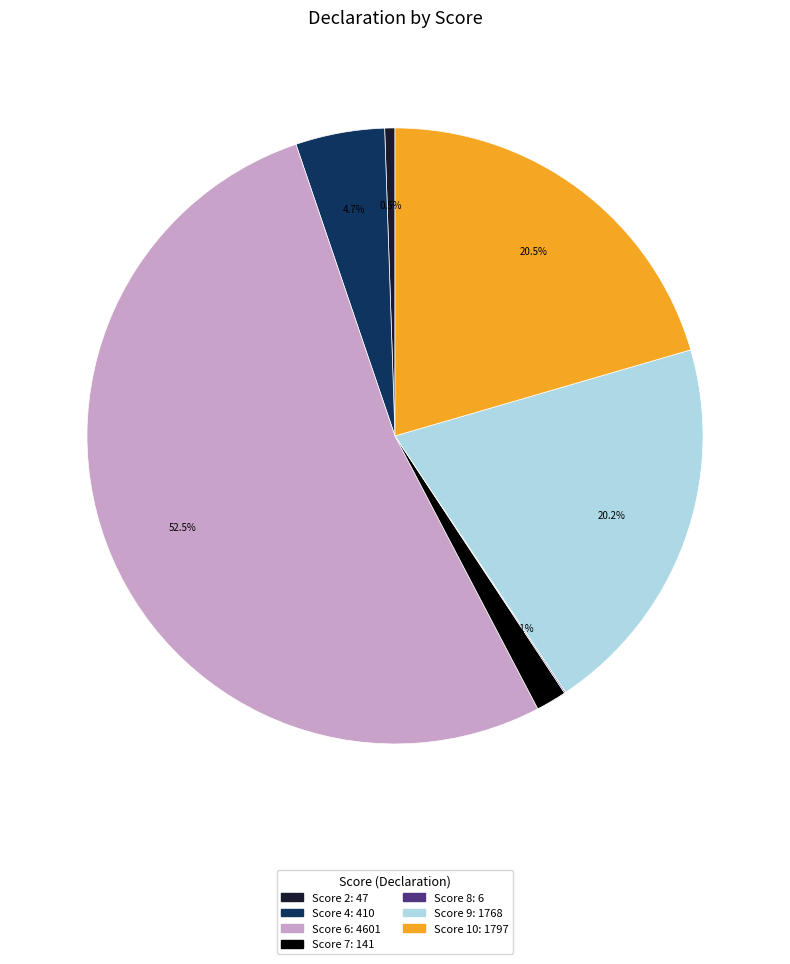

Is there any slice that represents more than half of the pie?

Yes